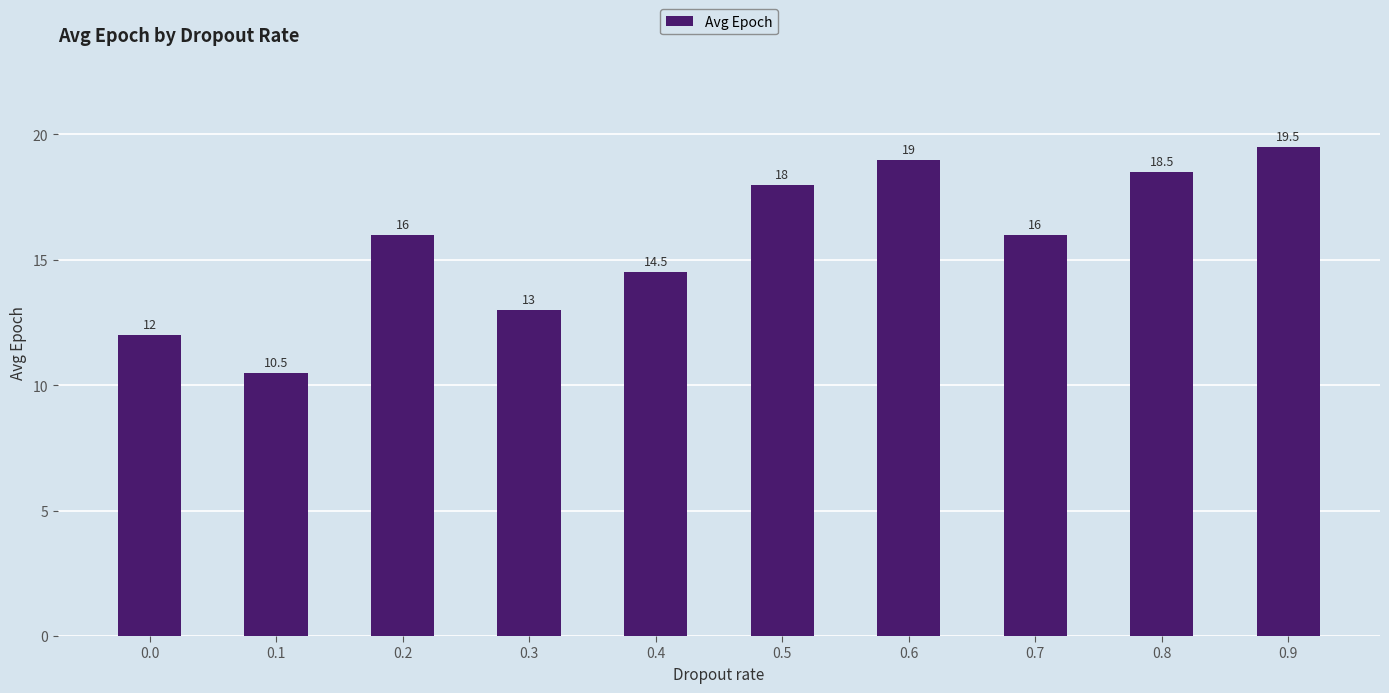

At which category does the chart reach its peak across all series?

0.9